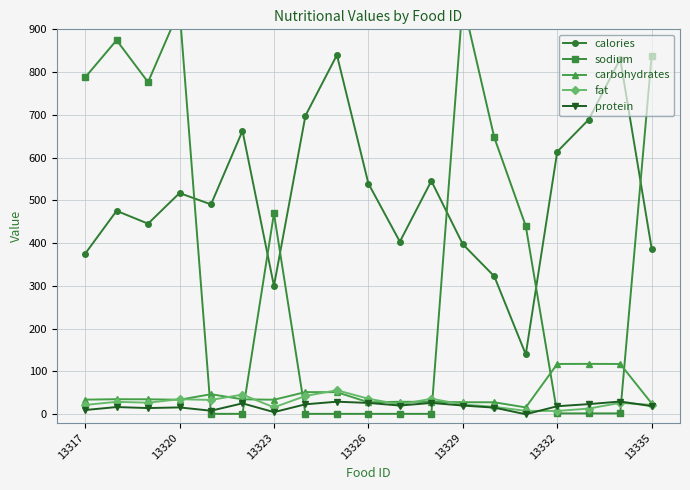

True or false: carbohydrates and calories cross at least once.

False